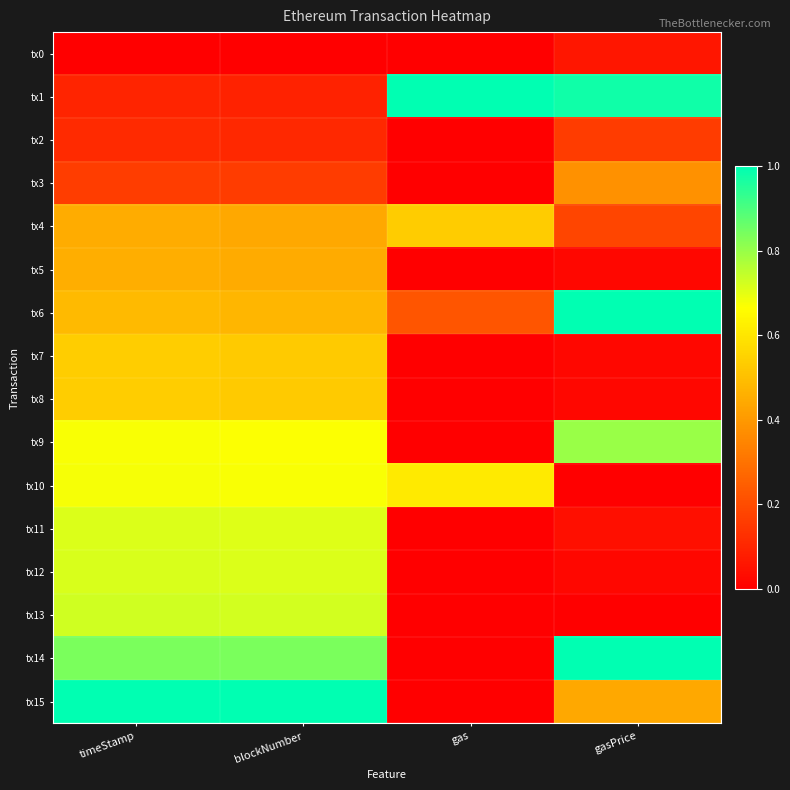

List the series in order of their peak value, lowest first.

tx0, tx2, tx3, tx5, tx4, tx7, tx8, tx10, tx11, tx12, tx13, tx9, tx1, tx6, tx14, tx15